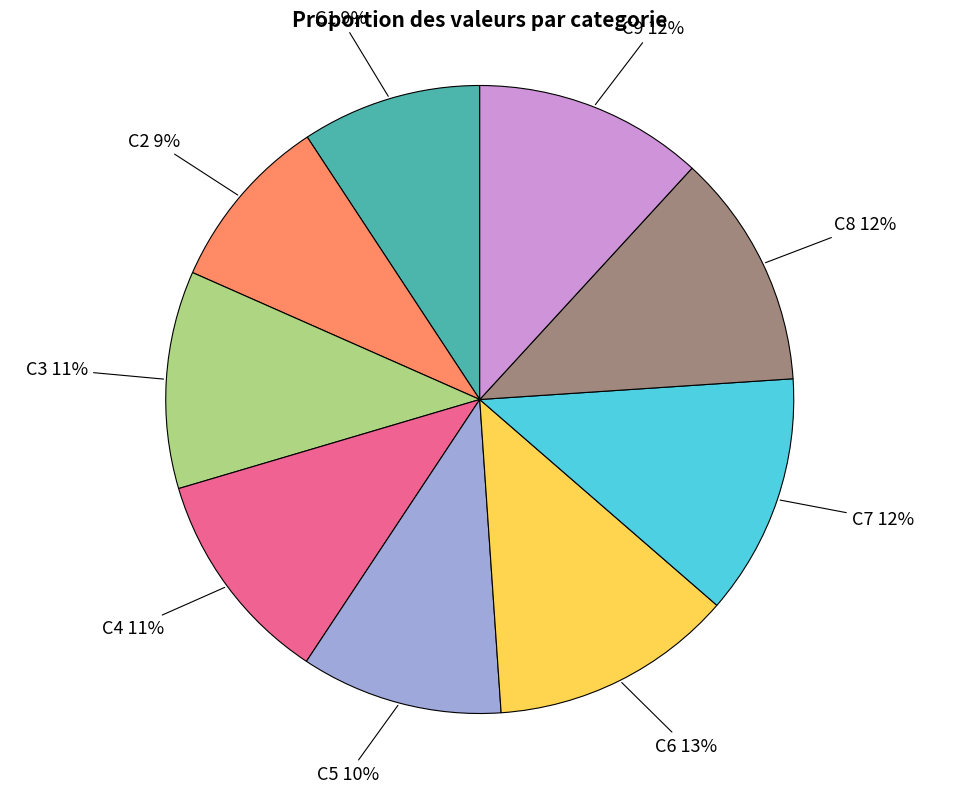

The C5 slice represents 10% of the pie. True or false?

True